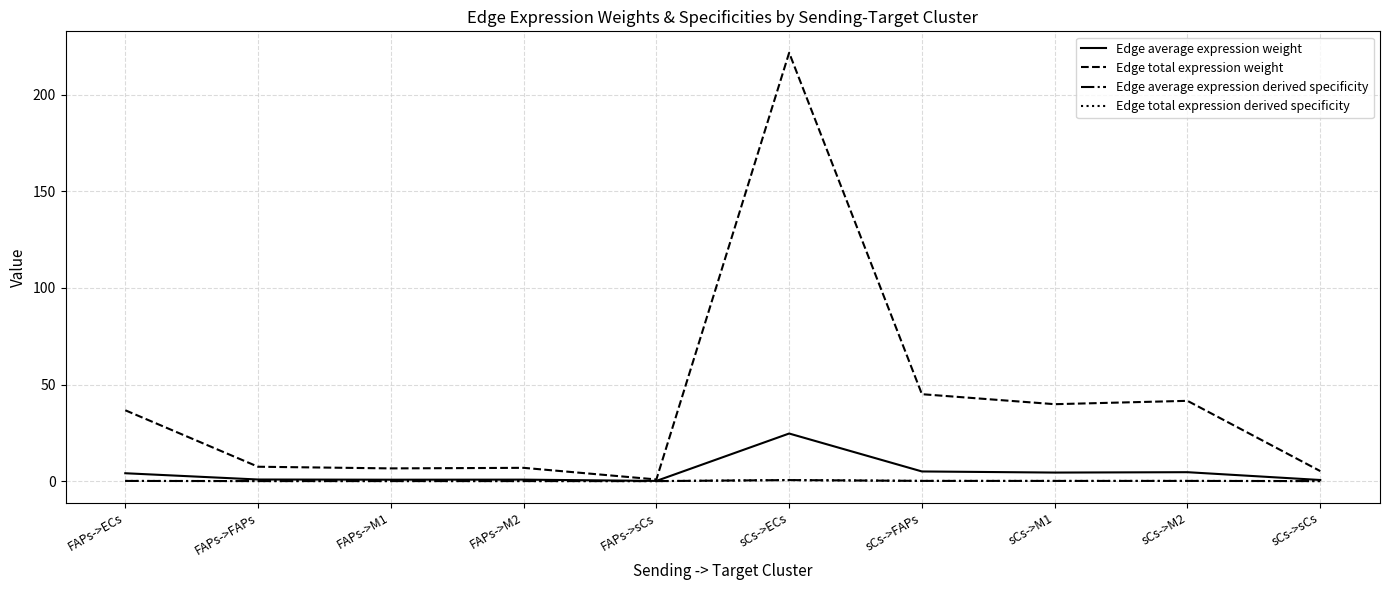

Is this an area chart (filled region under the line)?

No